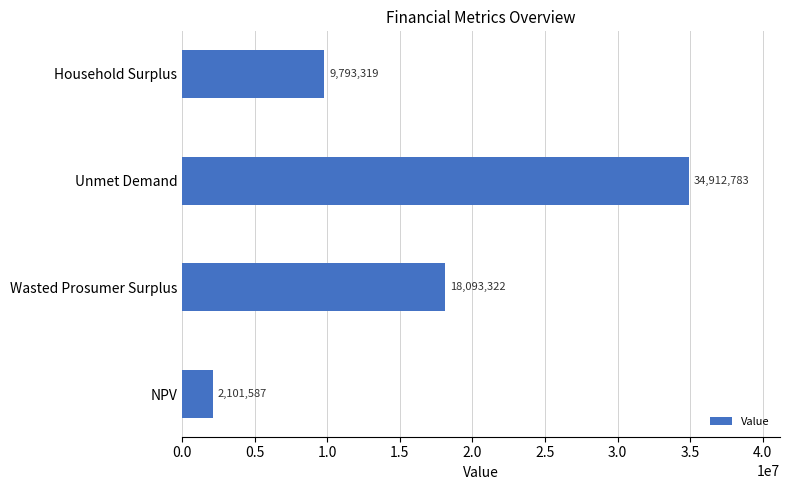

Count the number of data series in this chart.

1